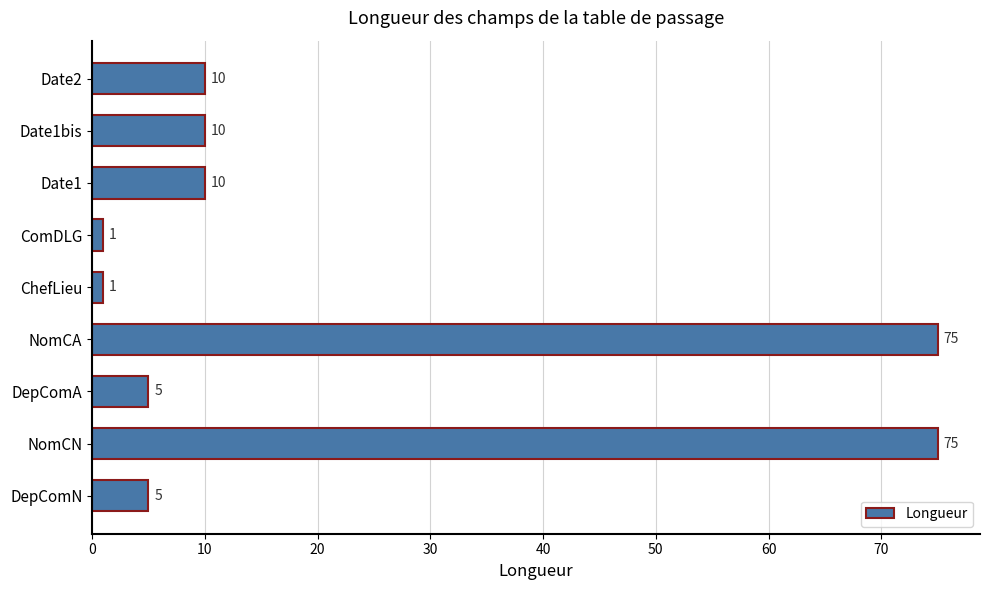

Count the number of categories in the chart.

9